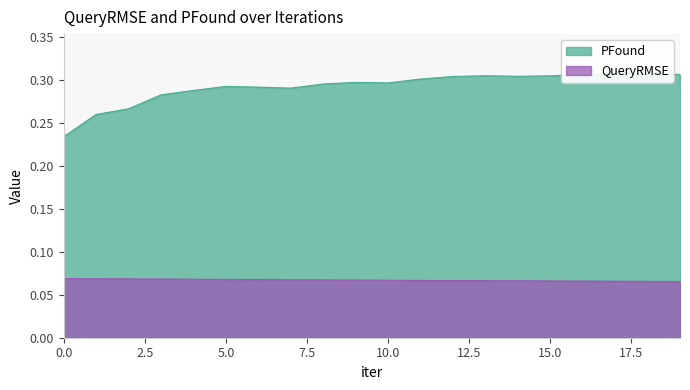

How many interior local peaks does the PFound series have?

4